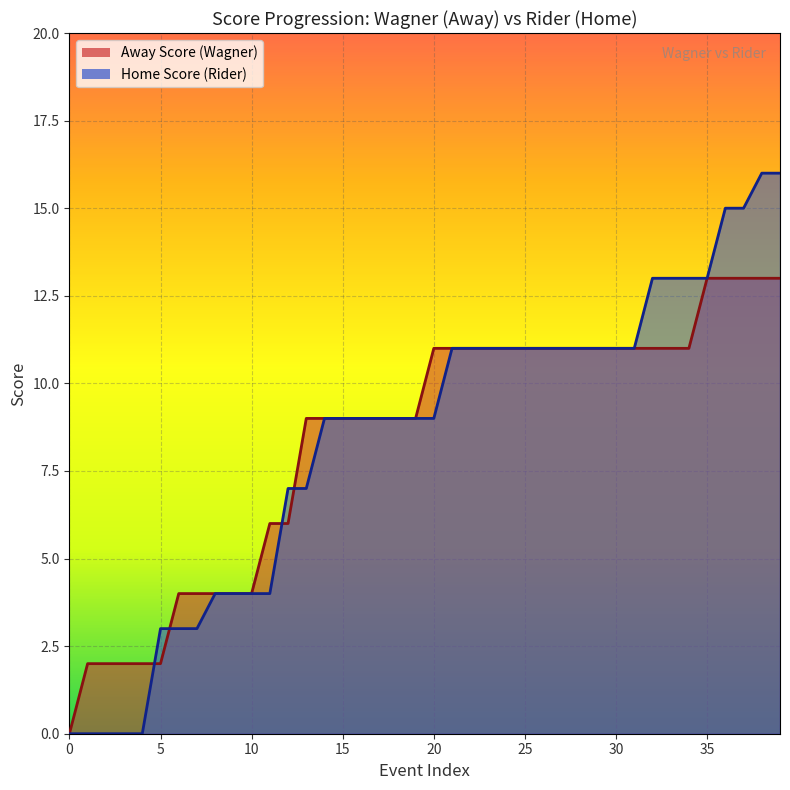

What is the greatest value displayed?

16